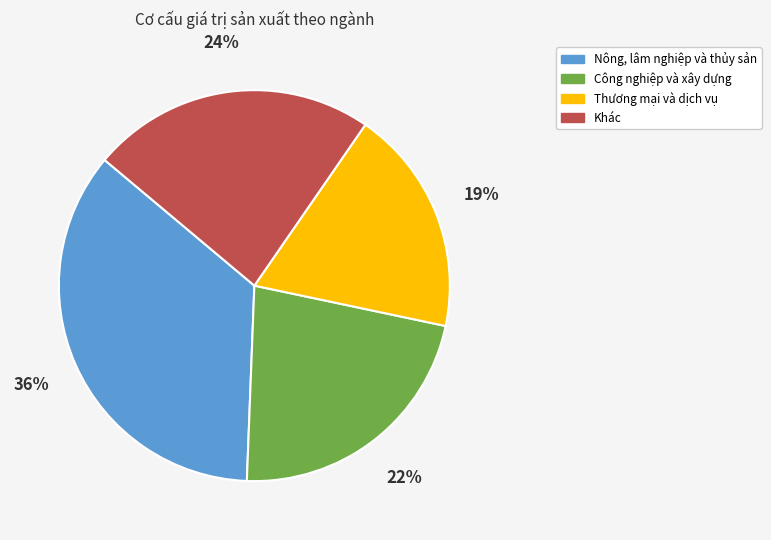

Approximately how many times larger is the value at Công nghiệp và xây dựng compared to Khác?

0.9